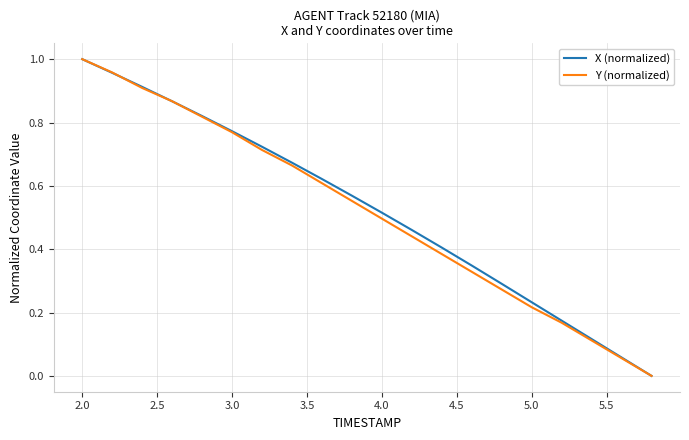

What are all the series names shown in the legend?

X (normalized), Y (normalized)